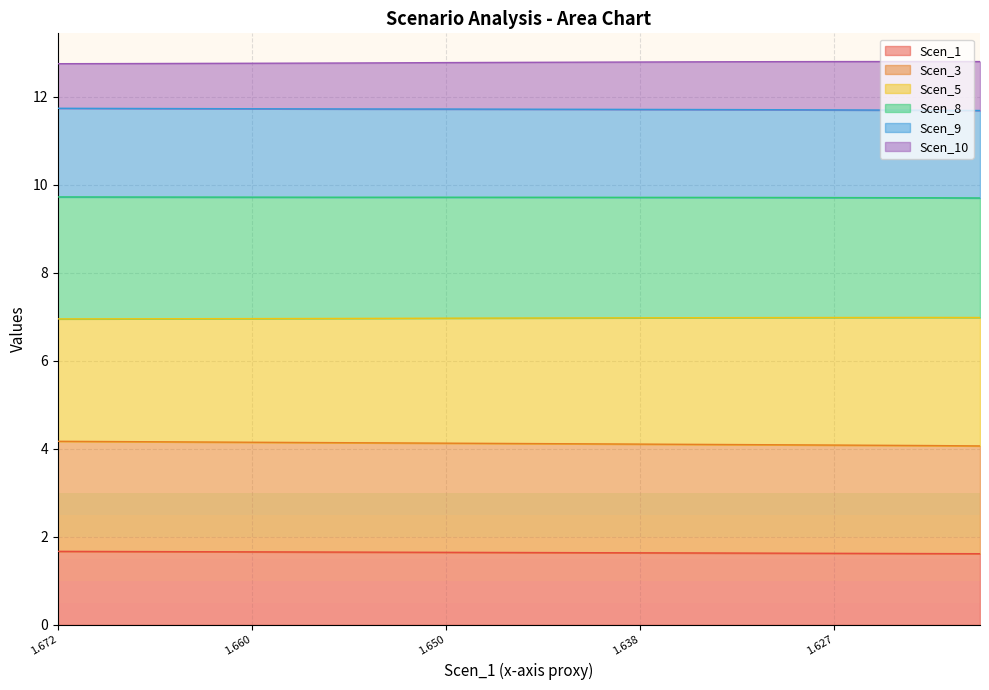

True or false: Scen_3 and Scen_5 intersect in this chart.

False